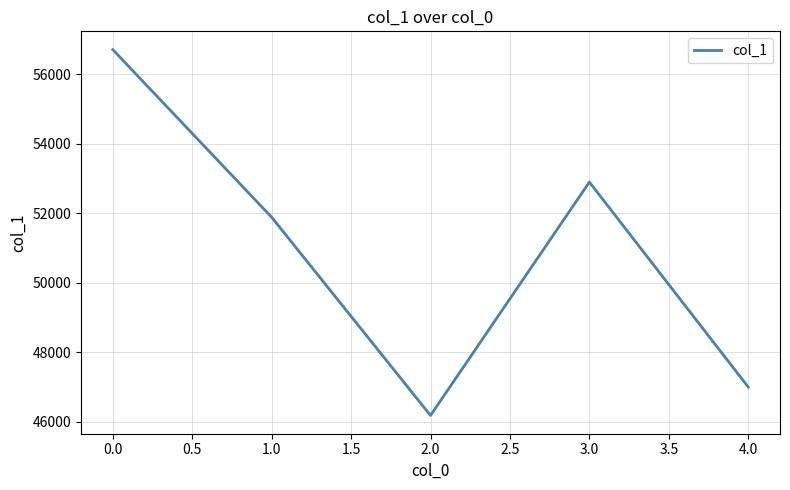

What is the sum of the values at 2.0 and 0.0?

102884